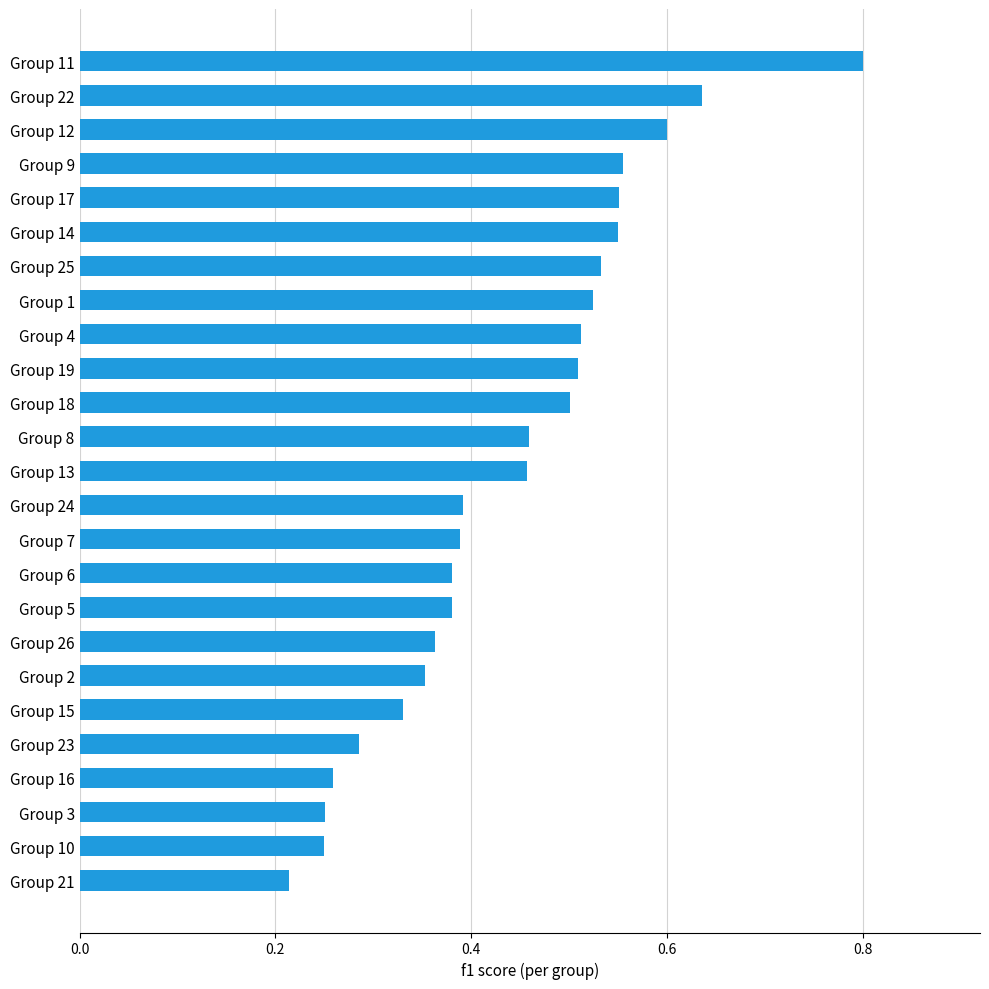

Count the values in the range 0 to 1.

25